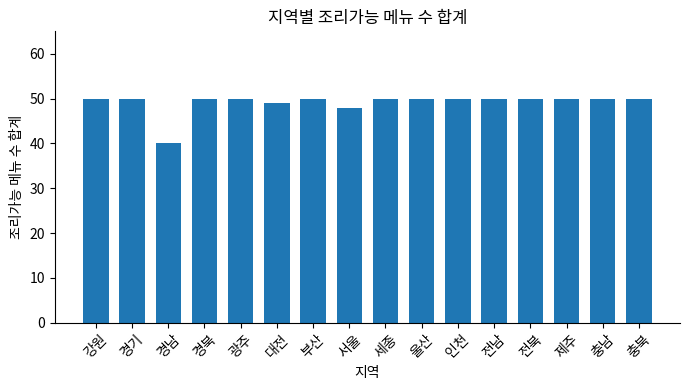

How many values are between 50 and 51?

13